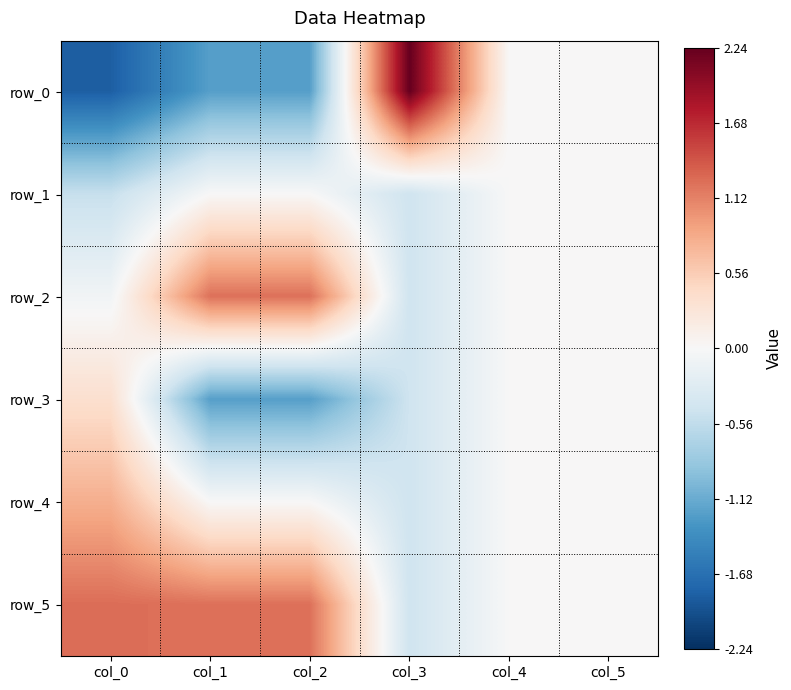

What is the maximum value shown in the chart?

2.2